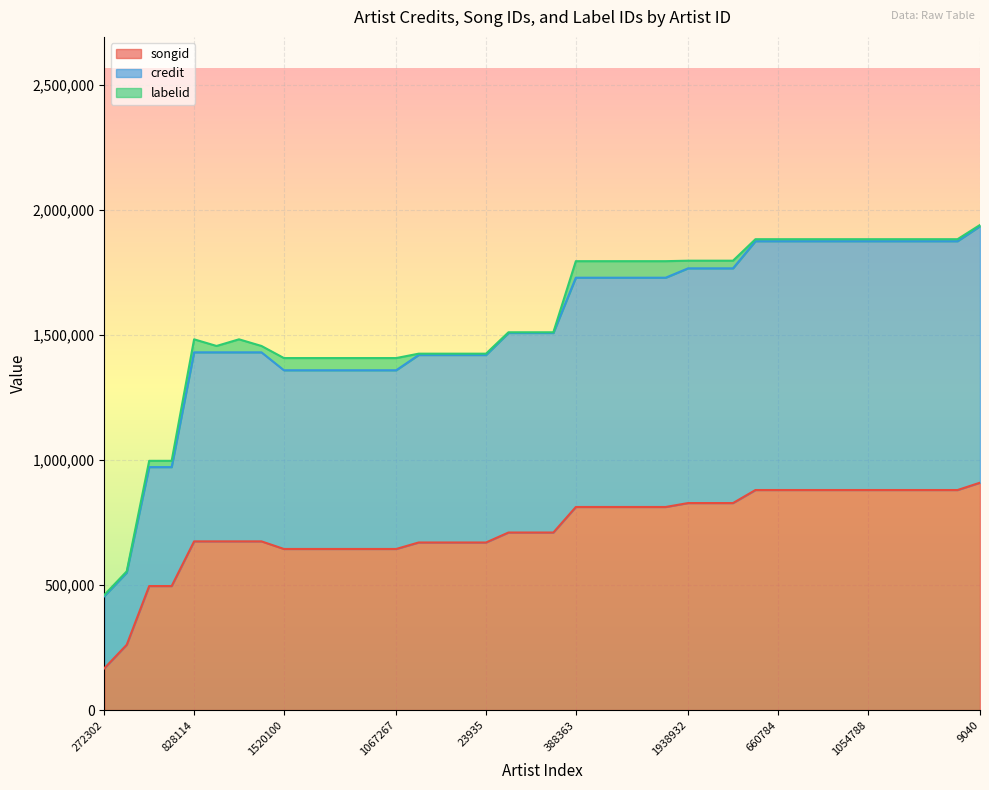

Which category has the lowest value in the credit series?

272302